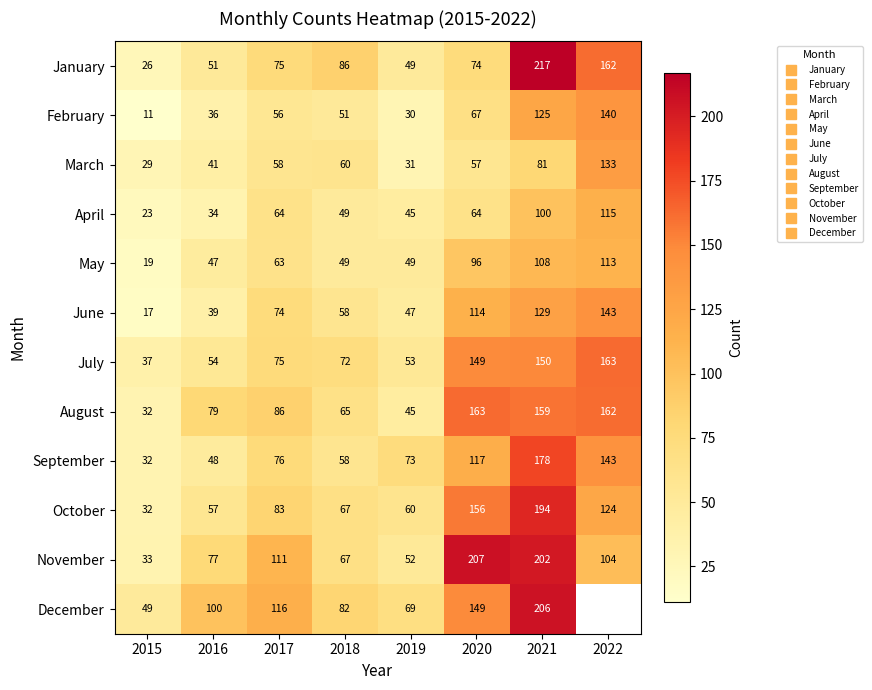

How many data points in October are less than 83?

4